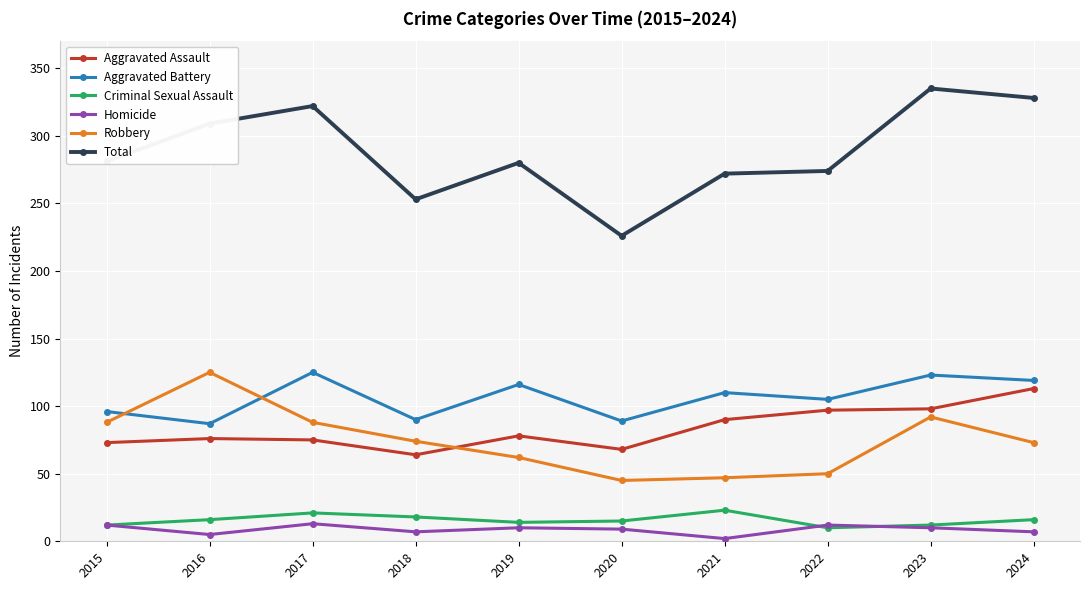

What is the minimum value shown in the chart?

2